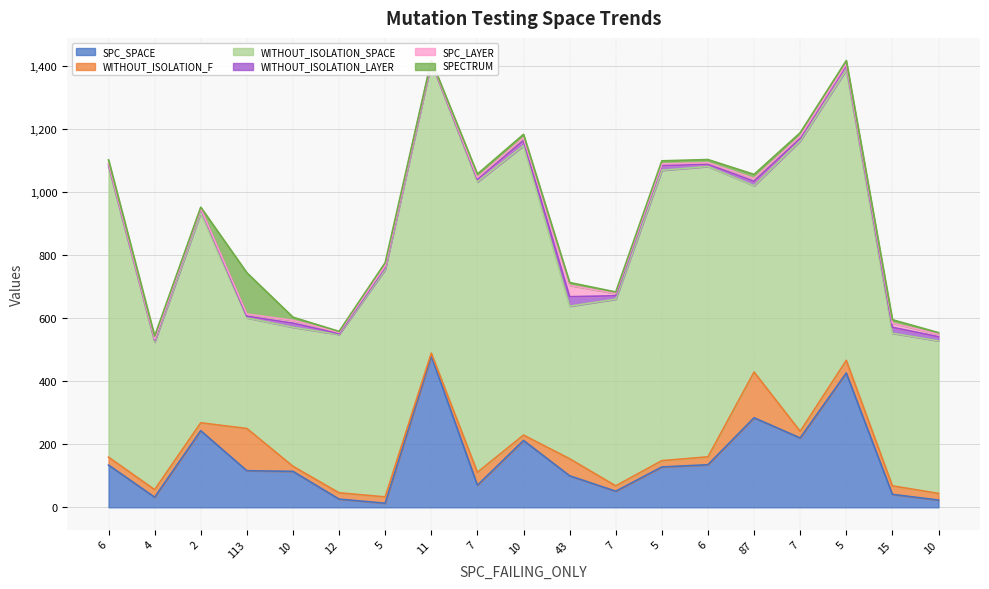

Count the number of data series in this chart.

6